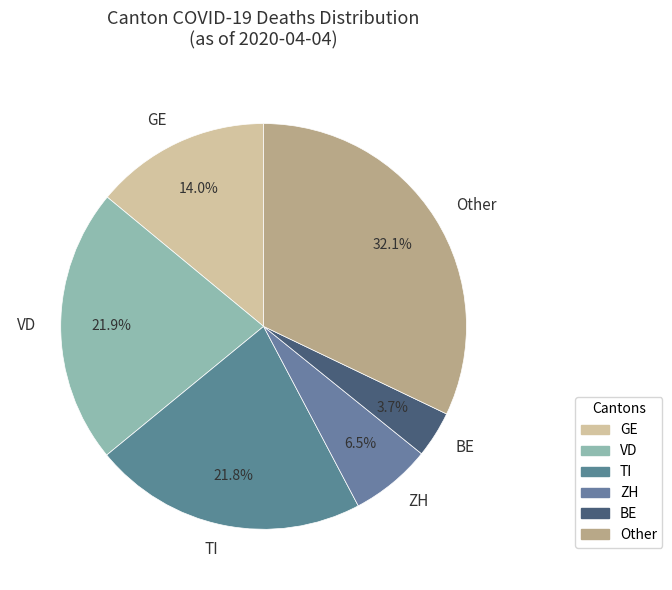

Between Other and BE, which is larger?

Other